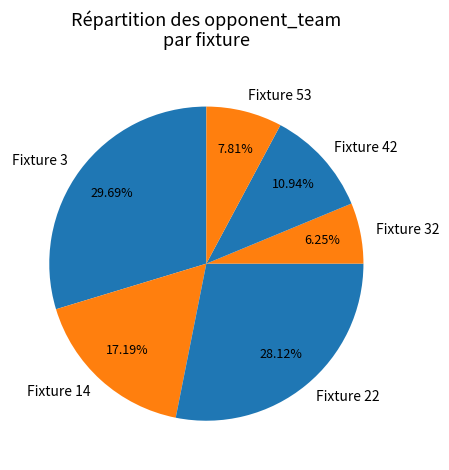

Which slice is the smallest?

Fixture 32